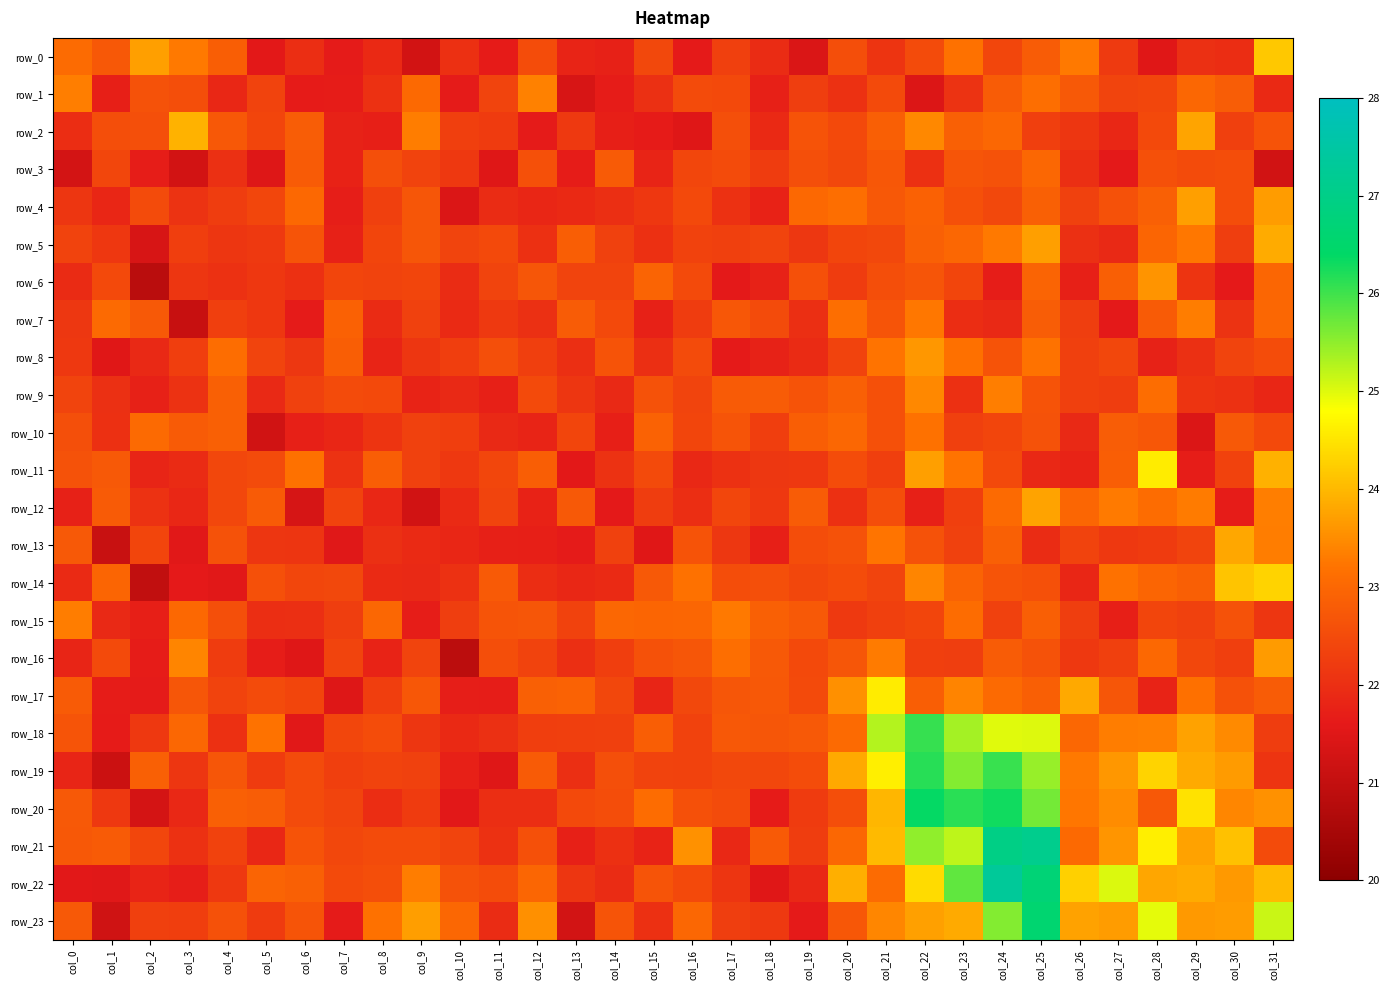

What value does the row_2 series have at col_2?

22.6